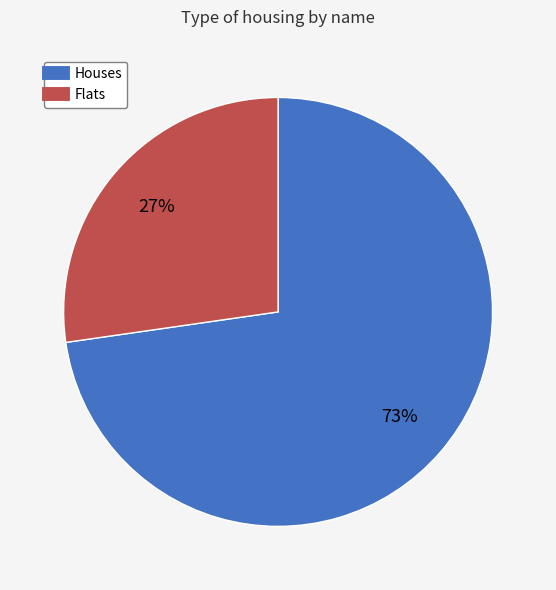

To the nearest percent, what is the average slice percentage?

50%